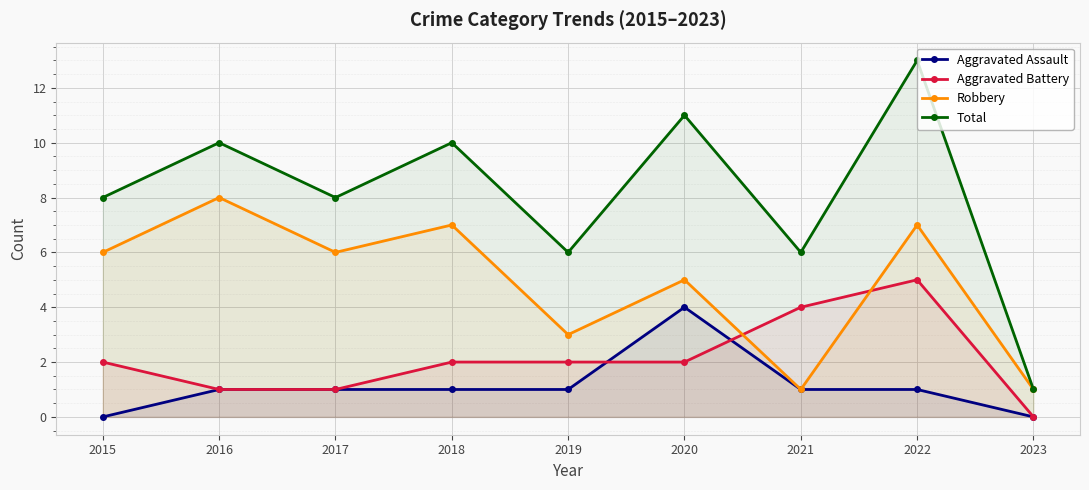

What is the total value across all series at 2018?

20